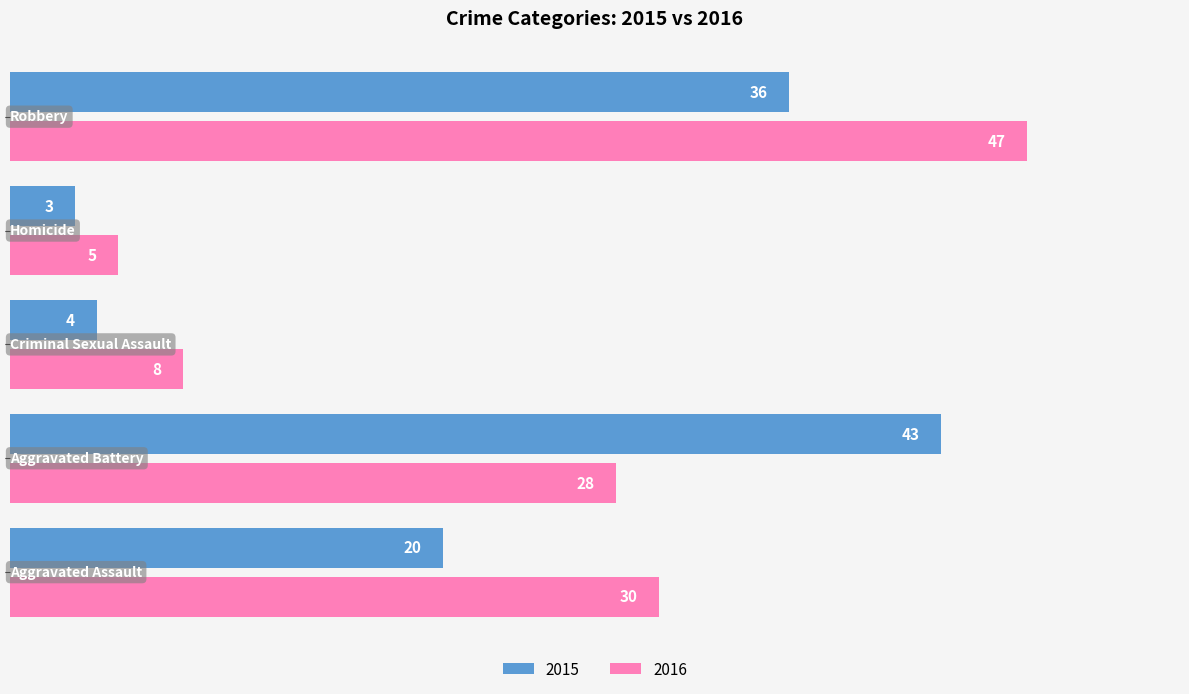

Which series has the largest total across all categories?

2016